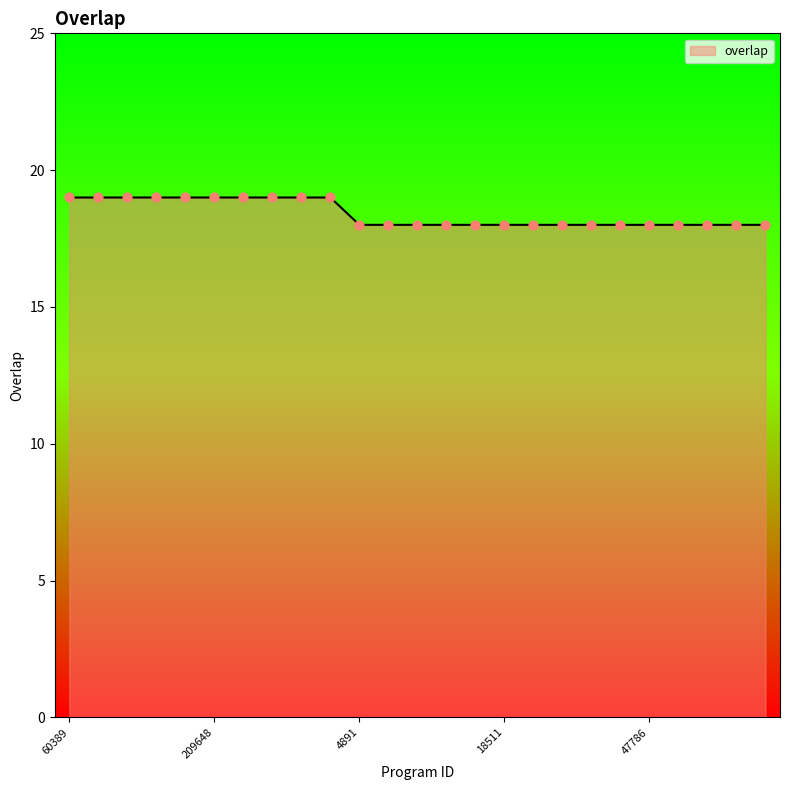

What is the maximum value shown in the chart?

19